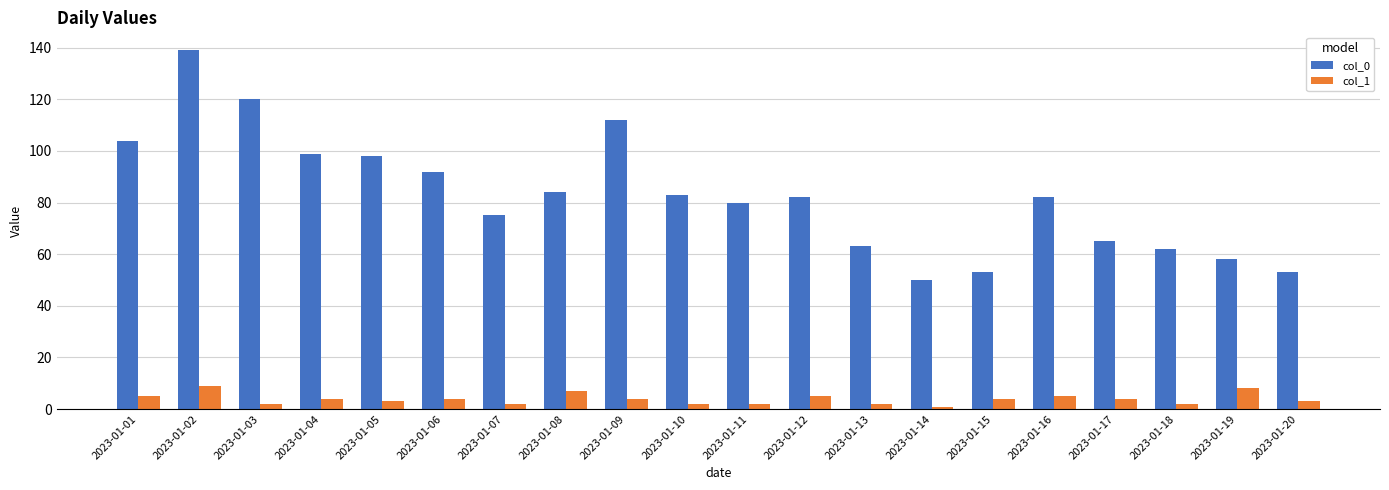

At which category is the sum across all series the highest?

2023-01-02